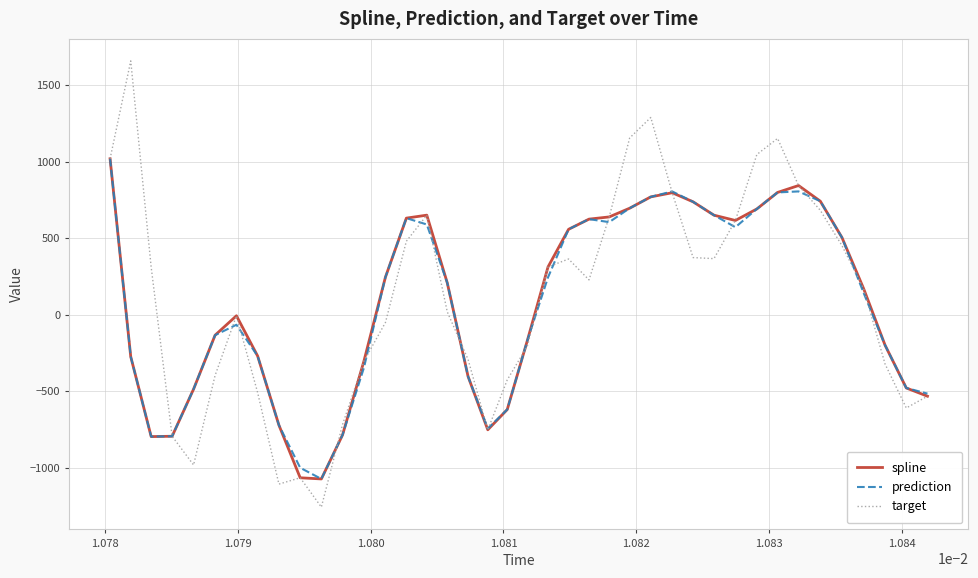

What is the minimum value for target?

-1258.4